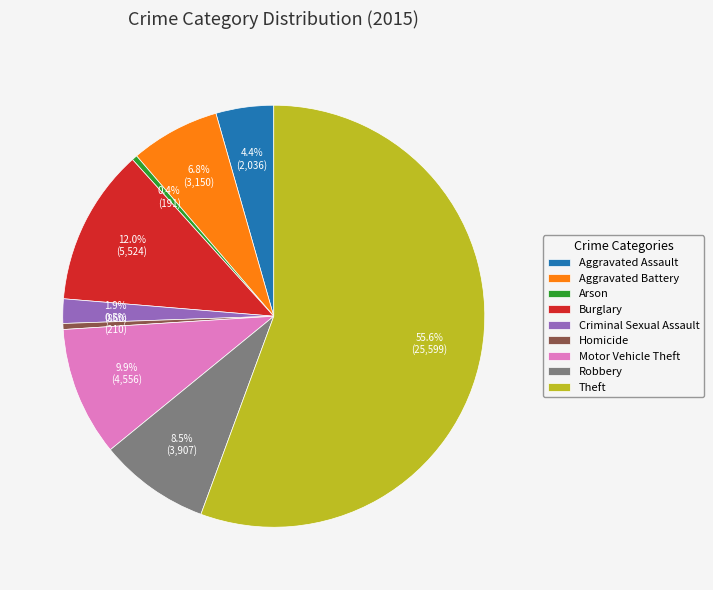

What portion of the pie excludes Robbery?

91.5%